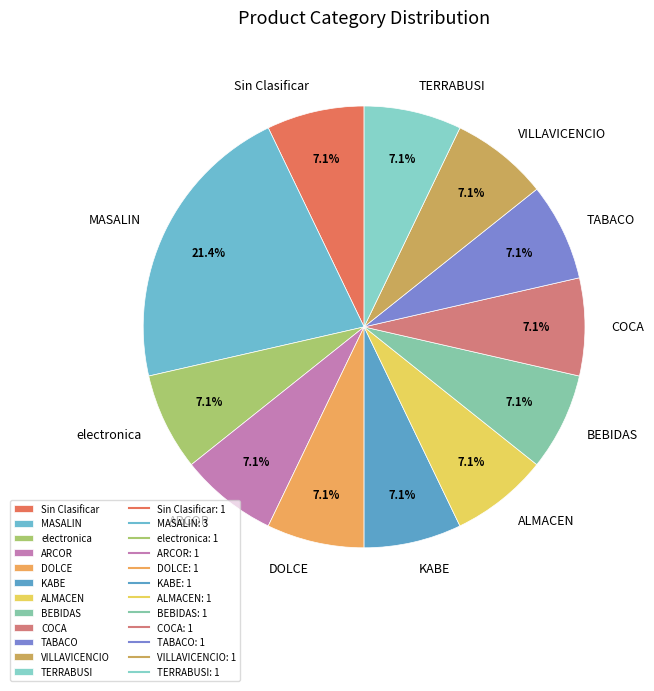

Does any single category account for the majority?

No